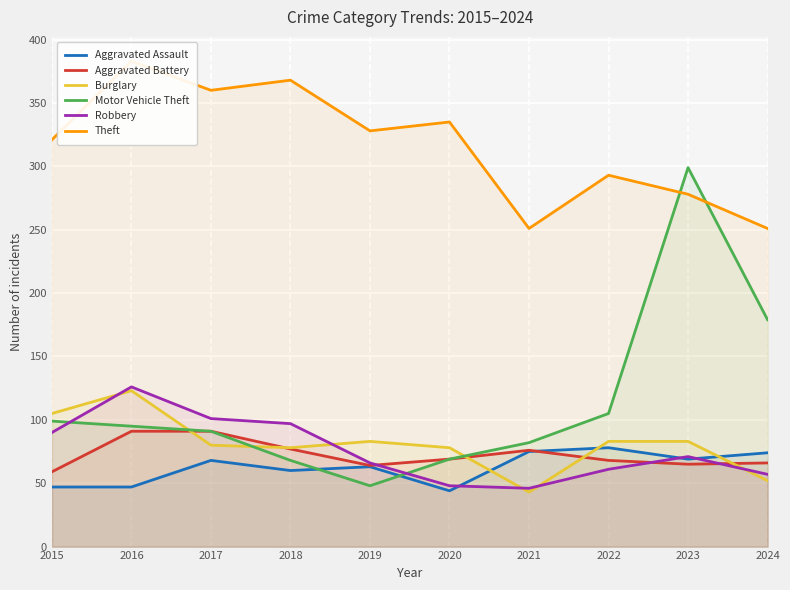

What is the highest value of the Theft series?

383